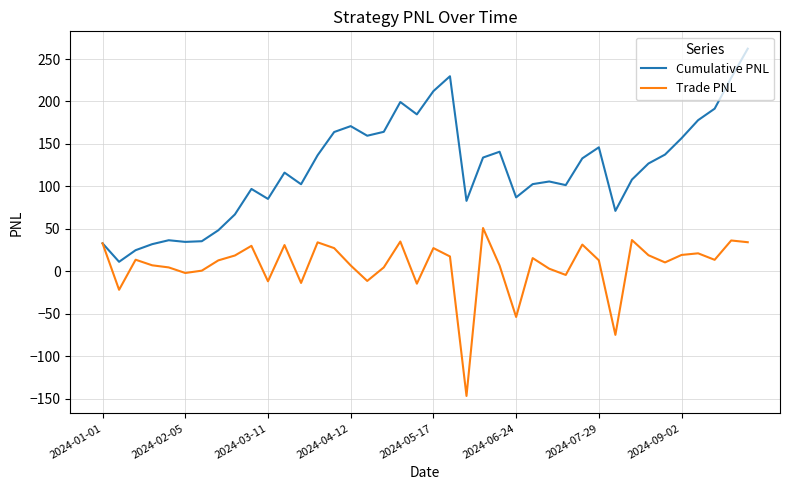

Which series has the largest range (max minus min)?

Cumulative PNL